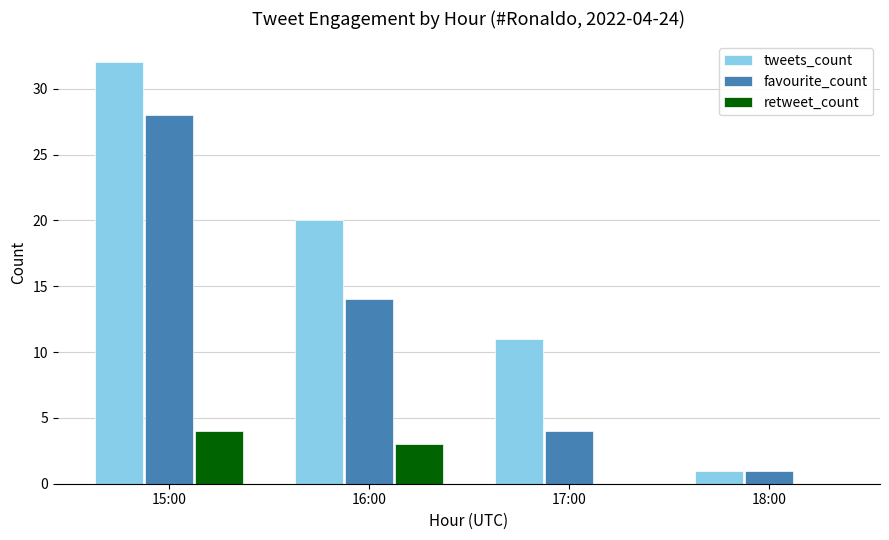

The tweets_count series shows 33 at 16:00. True or false?

False